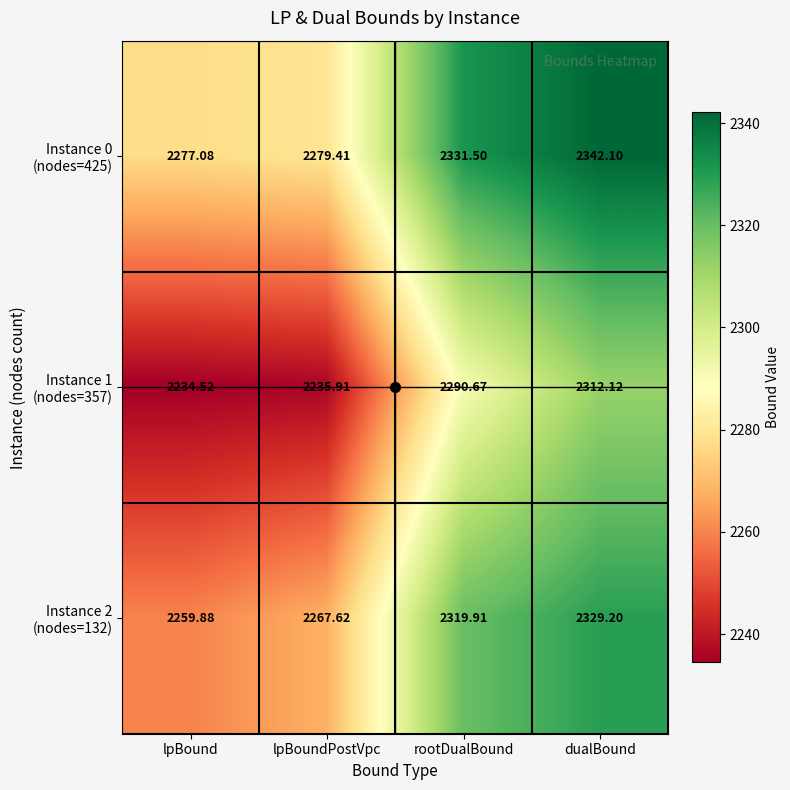

How many categories are shown in the chart?

4